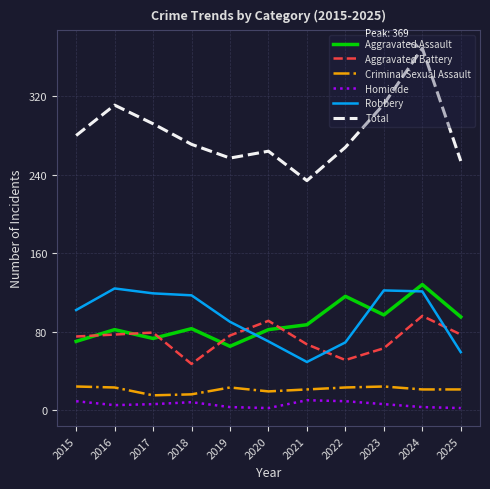

What is the difference between the Aggravated Battery values at 2020 and 2025?

14